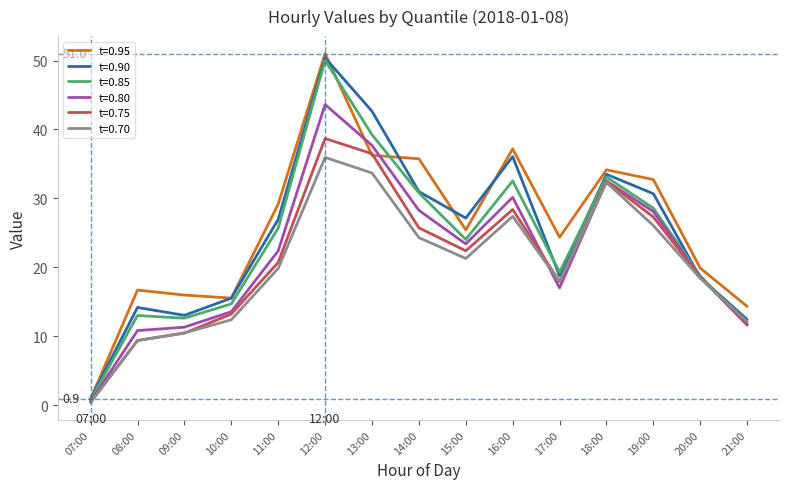

What are all the series names shown in the legend?

t=0.95, t=0.90, t=0.85, t=0.80, t=0.75, t=0.70